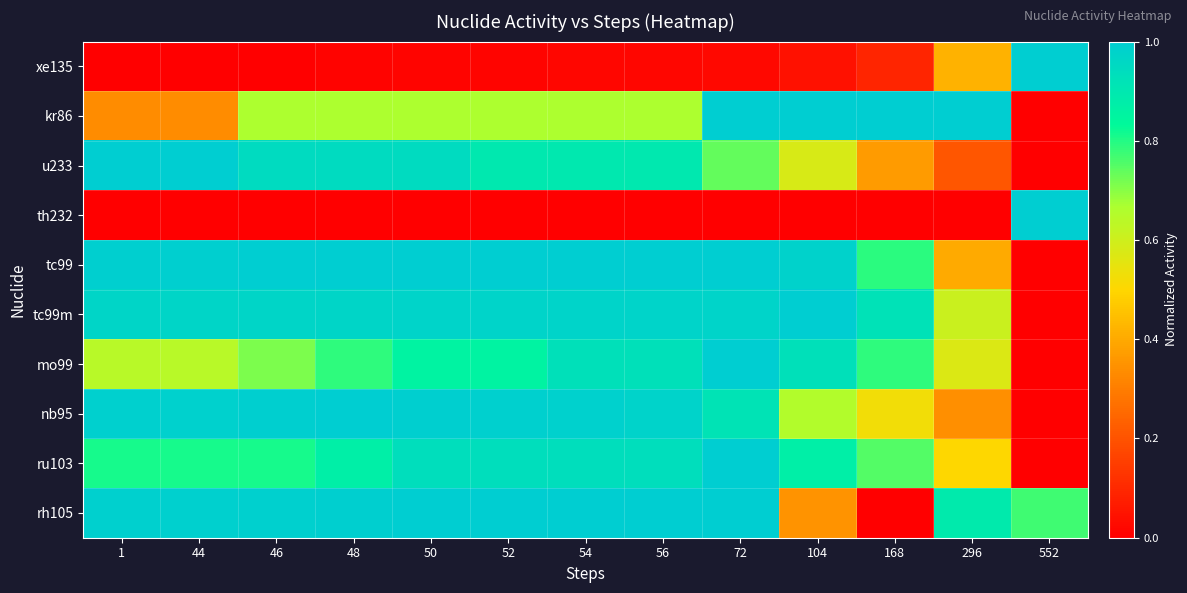

Reading left to right, extract all data points from this chart.

xe135: 1=0.0	44=0.0	46=0.0	48=0.0	50=0.0	52=0.0	54=0.0	56=0.0	72=0.0	104=0.0	168=0.1	296=0.4	552=1.0
kr86: 1=0.3	44=0.3	46=0.7	48=0.7	50=0.7	52=0.7	54=0.7	56=0.7	72=1.0	104=1.0	168=1.0	296=1.0	552=0.0
u233: 1=1.0	44=1.0	46=0.9	48=0.9	50=0.9	52=0.9	54=0.9	56=0.9	72=0.7	104=0.6	168=0.4	296=0.2	552=0.0
th232: 1=0.0	44=0.0	46=0.0	48=0.0	50=0.0	52=0.0	54=0.0	56=0.0	72=0.0	104=0.0	168=0.0	296=0.0	552=1.0
tc99: 1=1.0	44=1.0	46=1.0	48=1.0	50=1.0	52=1.0	54=1.0	56=1.0	72=1.0	104=1.0	168=0.8	296=0.4	552=0.0
tc99m: 1=1.0	44=1.0	46=1.0	48=1.0	50=1.0	52=1.0	54=1.0	56=1.0	72=1.0	104=1.0	168=0.9	296=0.6	552=0.0
mo99: 1=0.6	44=0.6	46=0.7	48=0.8	50=0.9	52=0.9	54=0.9	56=0.9	72=1.0	104=0.9	168=0.8	296=0.6	552=0.0
nb95: 1=1.0	44=1.0	46=1.0	48=1.0	50=1.0	52=1.0	54=1.0	56=1.0	72=0.9	104=0.7	168=0.5	296=0.3	552=0.0
ru103: 1=0.8	44=0.8	46=0.8	48=0.9	50=0.9	52=0.9	54=0.9	56=0.9	72=1.0	104=0.9	168=0.8	296=0.5	552=0.0
rh105: 1=1.0	44=1.0	46=1.0	48=1.0	50=1.0	52=1.0	54=1.0	56=1.0	72=1.0	104=0.3	168=0.0	296=0.9	552=0.8